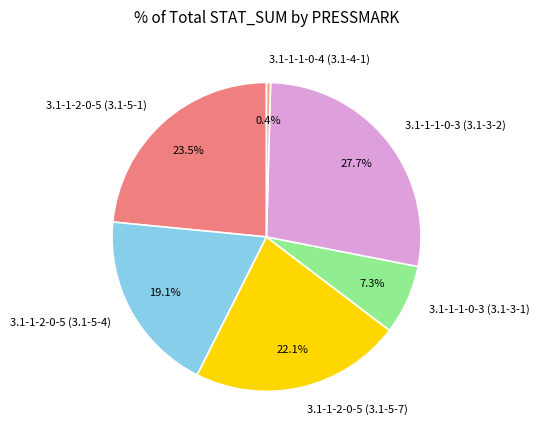

Is there any slice that represents more than half of the pie?

No